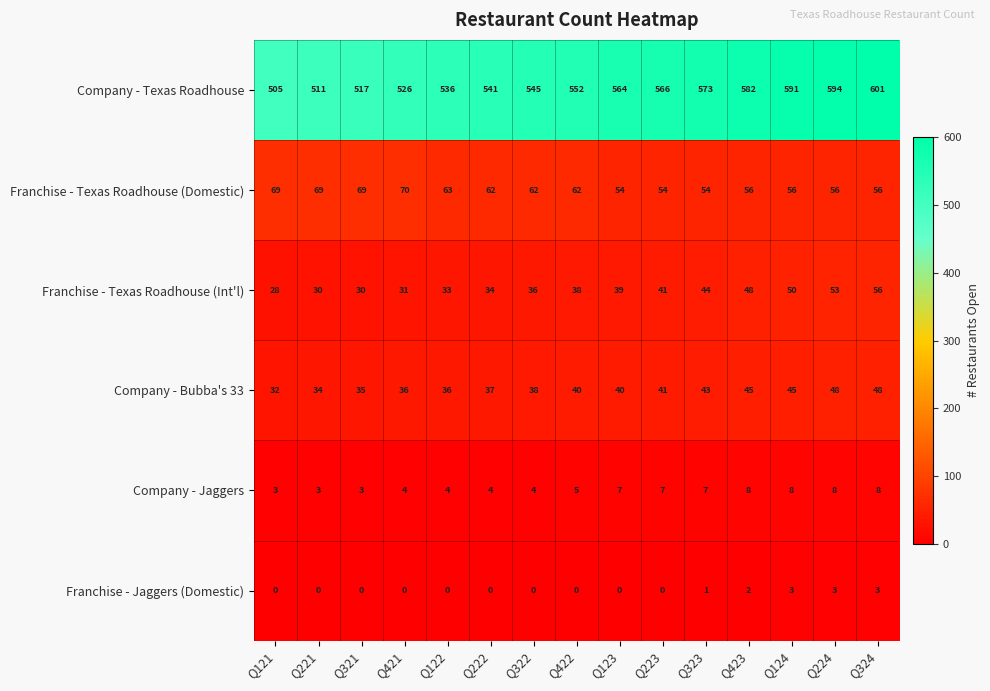

The value of Franchise - Texas Roadhouse (Int'l) at Q222 is 34. True or false?

True